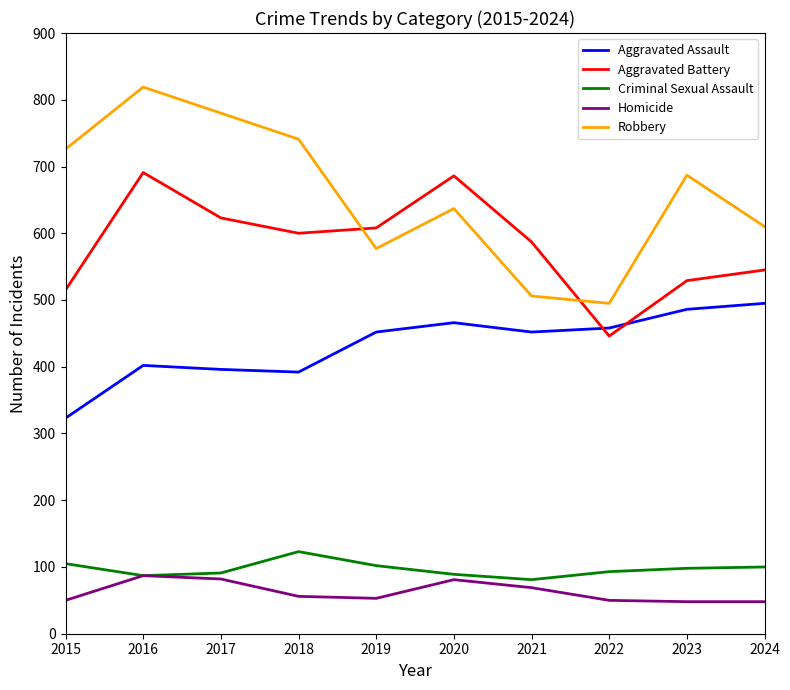

At which label does Criminal Sexual Assault first exceed 98?

2015